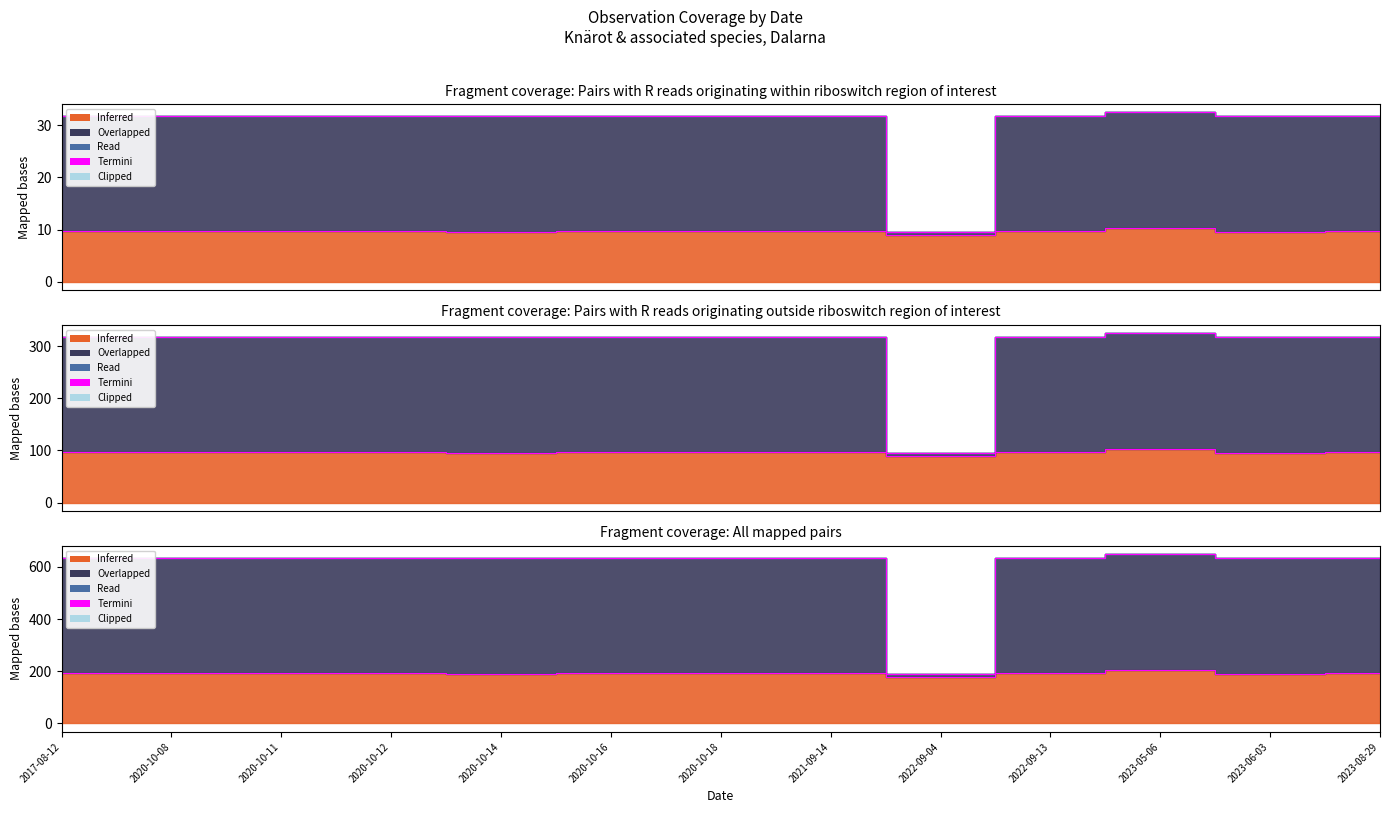

How many values in the Overlapped (TaxonId) series are below 31?

1